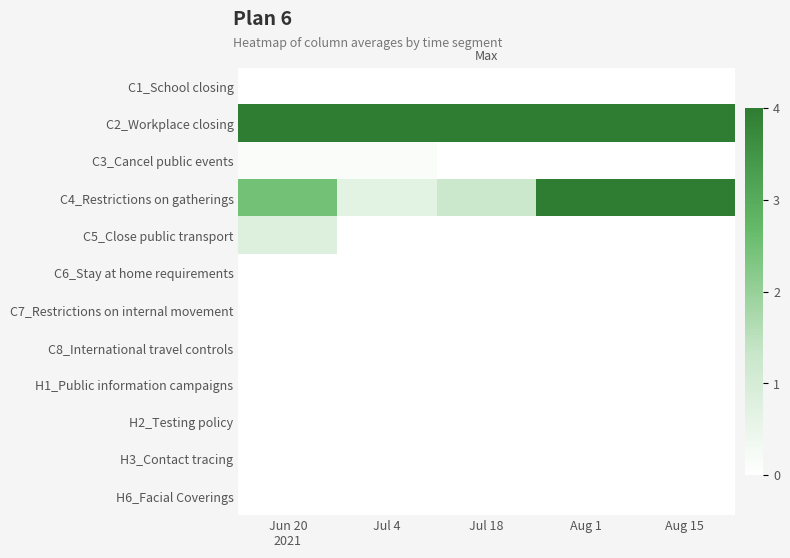

Which has a higher value, Aug 15 or Jul 18?

Aug 15